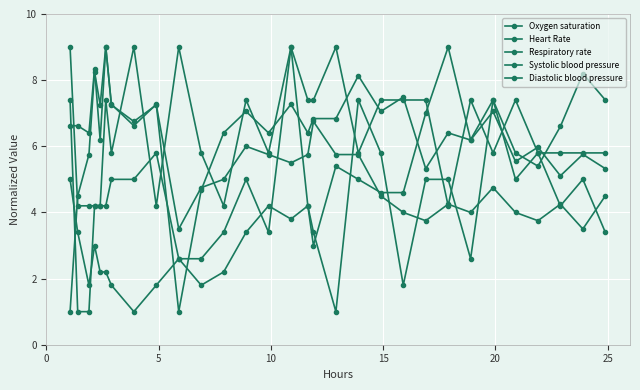

Which series has the largest total across all categories?

Systolic blood pressure